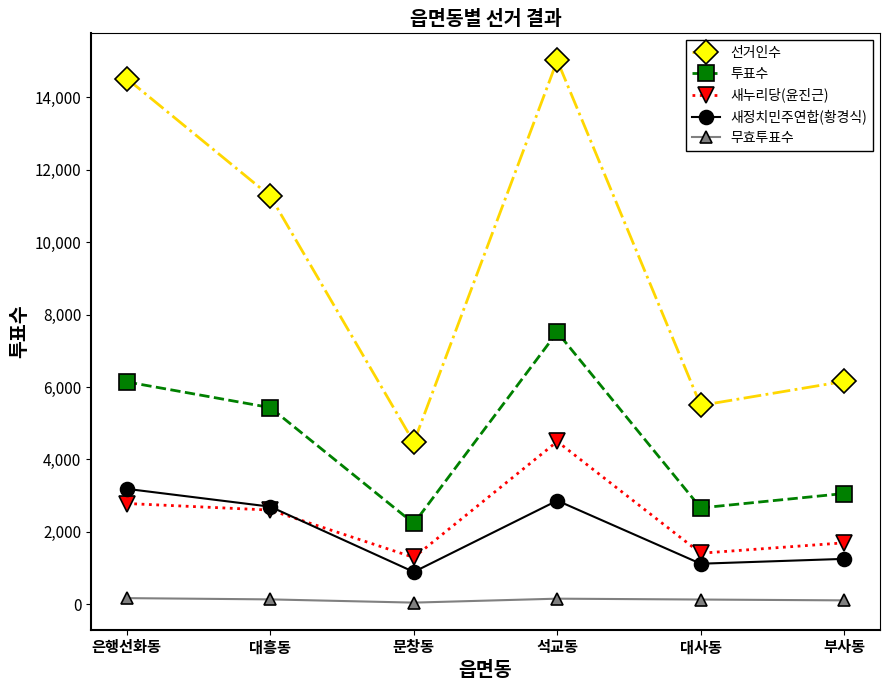

Does the chart display data point markers on the line(s)?

Yes